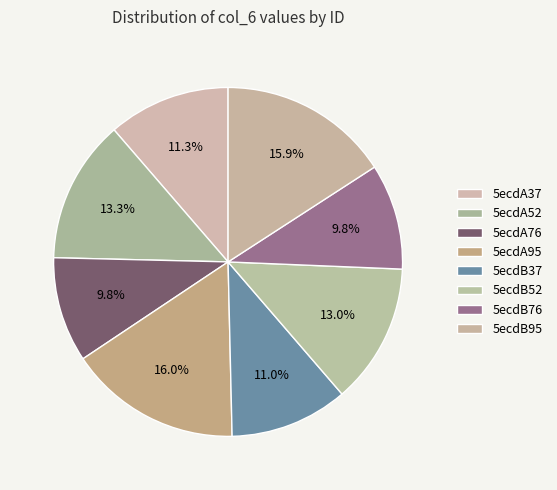

To the nearest percent, what percentage of the pie is 5ecdB52?

13%